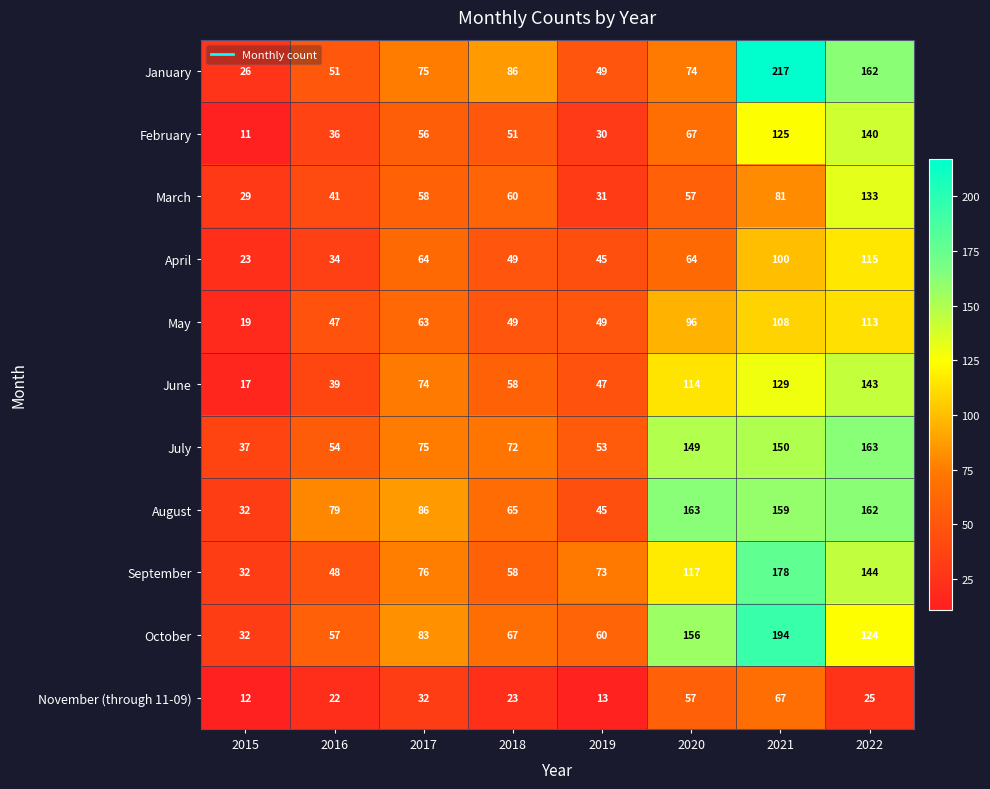

What is the minimum value shown in the chart?

11